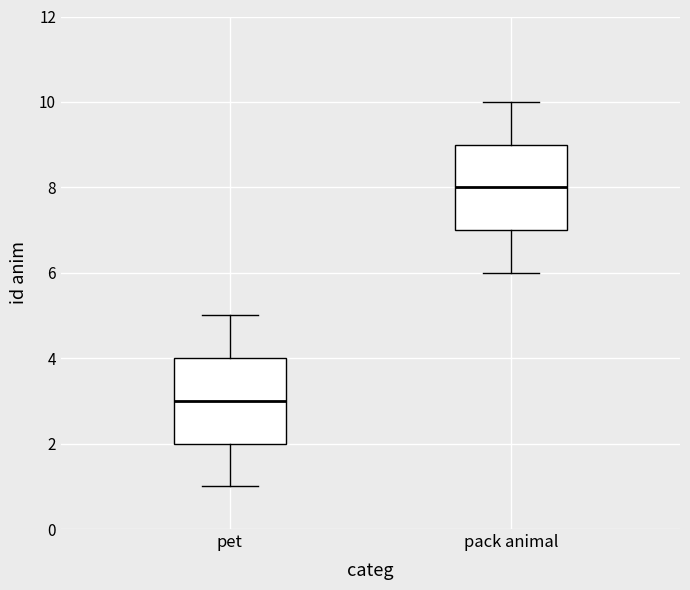

Reading left to right, read every box against the y-axis: the position of its median line, the range the box covers, and the ends of its whiskers. The values are not printed on the chart, so give them approximately, as read against the axis.

pet: median 3, box 2 to 4, whiskers 1 to 5
pack animal: median 8, box 7 to 9, whiskers 6 to 10